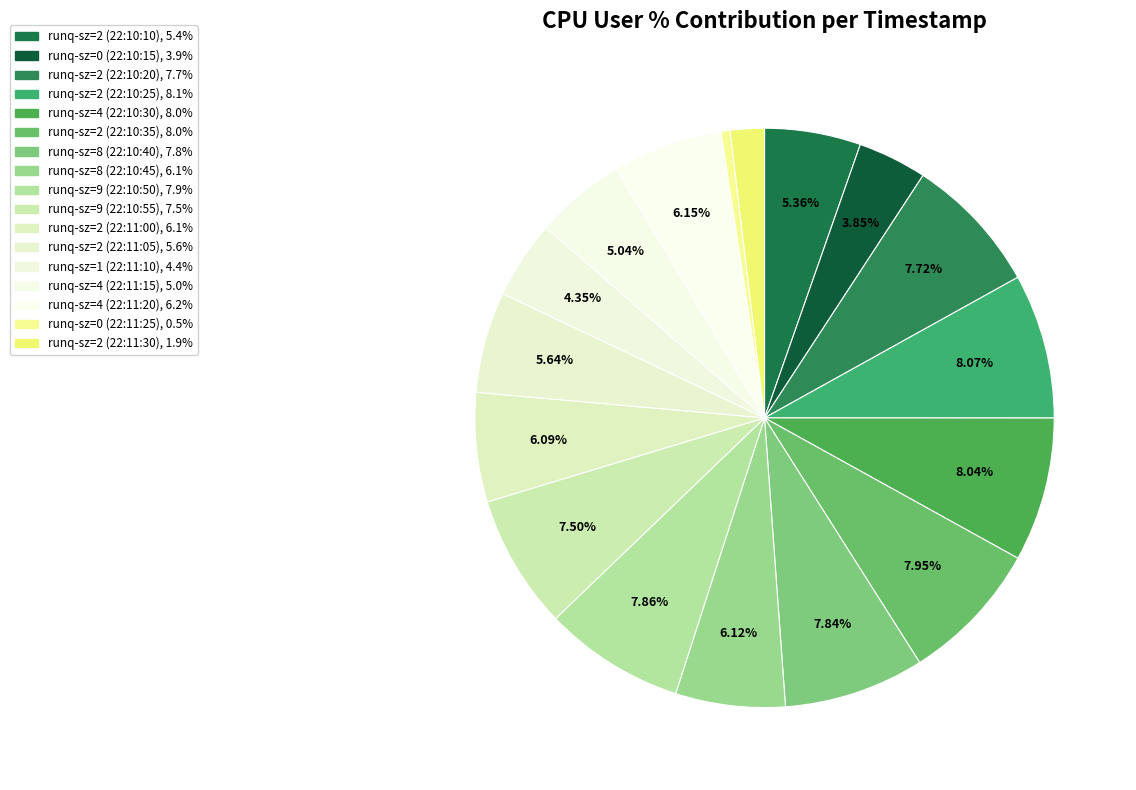

Between runq-sz=2 (22:10:10) and runq-sz=2 (22:11:00), which is larger?

runq-sz=2 (22:11:00)